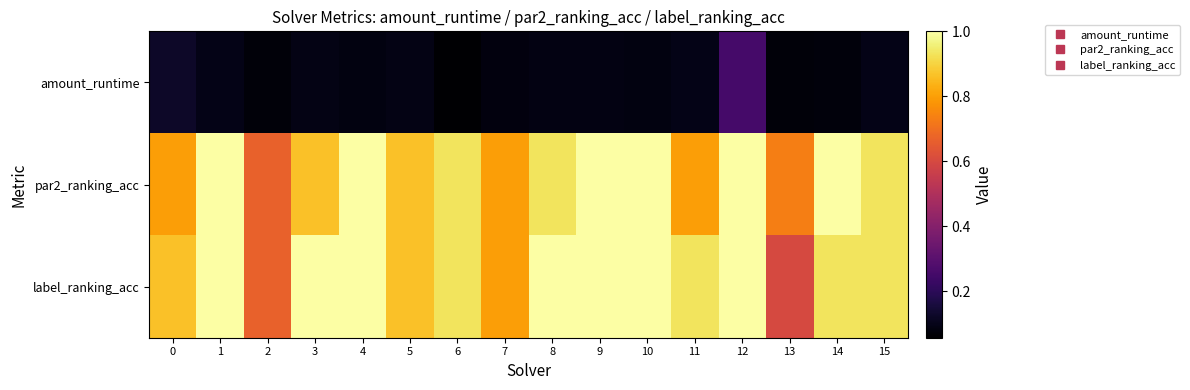

Reading right to left, extract all data points from this chart.

amount_runtime: 15=0.1	14=0.1	13=0.1	12=0.3	11=0.1	10=0.1	9=0.1	8=0.1	7=0.1	6=0.1	5=0.1	4=0.1	3=0.1	2=0.1	1=0.1	0=0.1
par2_ranking_acc: 15=0.9	14=1.0	13=0.7	12=1.0	11=0.8	10=1.0	9=1.0	8=0.9	7=0.8	6=0.9	5=0.9	4=1.0	3=0.9	2=0.7	1=1.0	0=0.8
label_ranking_acc: 15=0.9	14=0.9	13=0.6	12=1.0	11=0.9	10=1.0	9=1.0	8=1.0	7=0.8	6=0.9	5=0.9	4=1.0	3=1.0	2=0.7	1=1.0	0=0.9